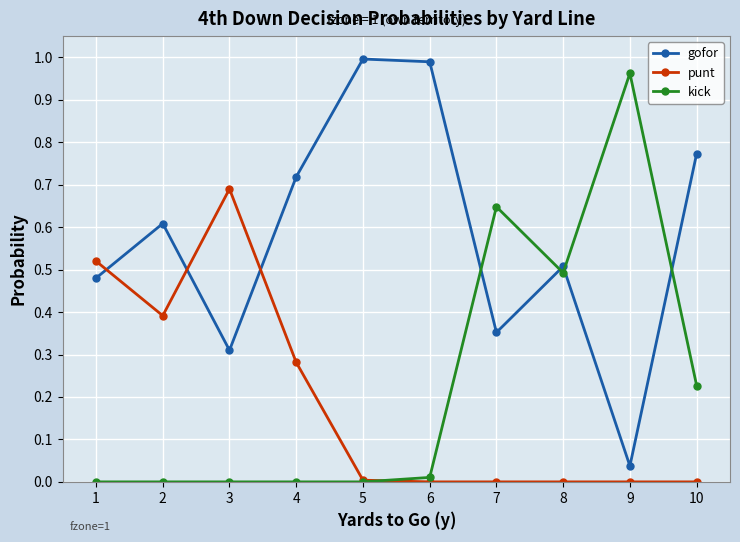

At which label does gofor reach its minimum?

9